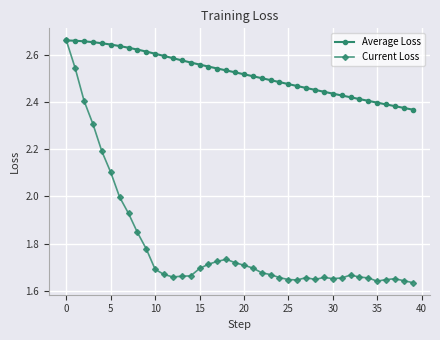

At how many categories does at least one series exceed 1?

40